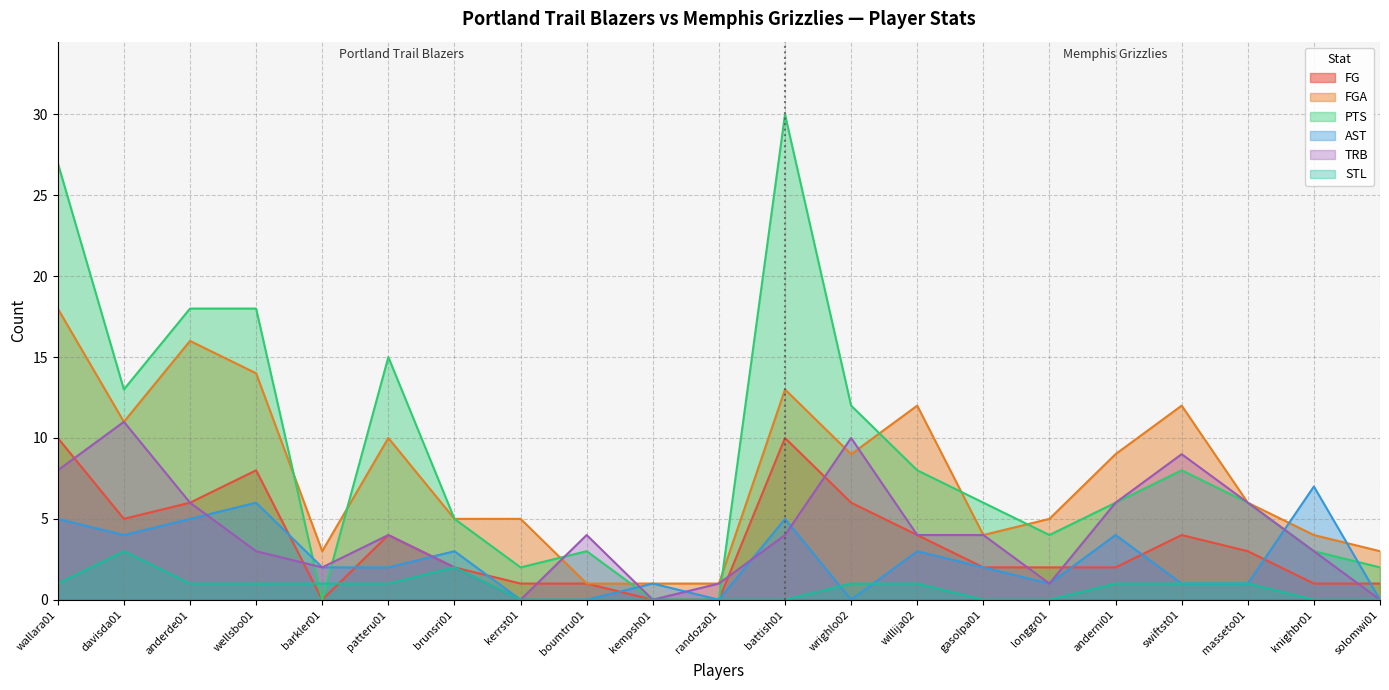

True or false: PTS has a value of 12 at barkler01.

False